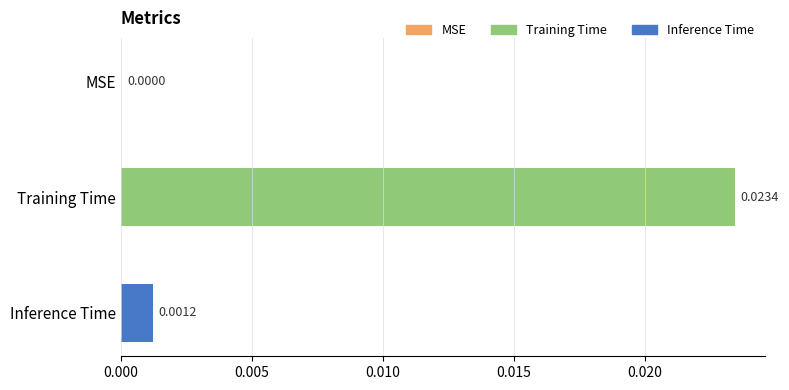

Which has a higher value, Training Time or Inference Time?

Training Time